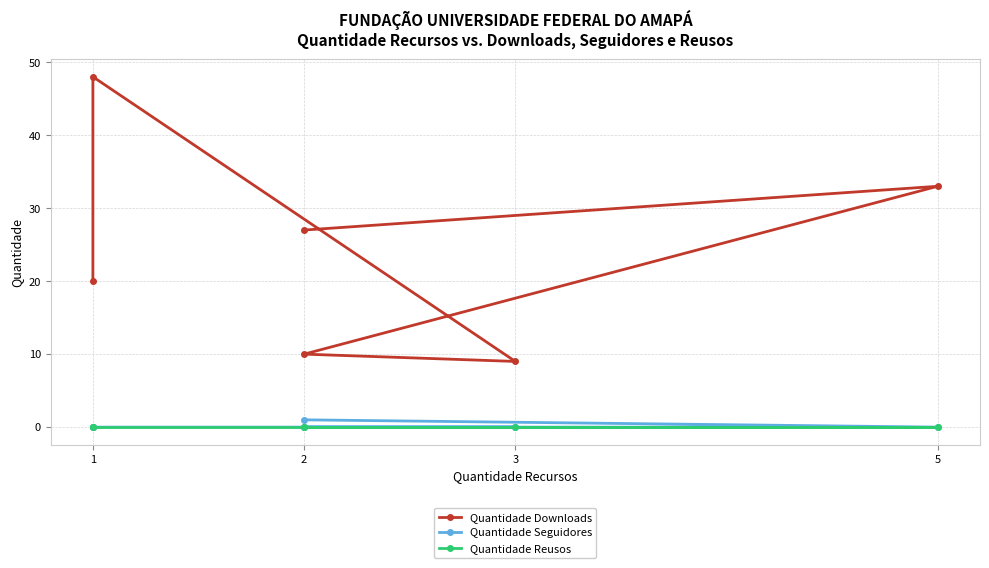

What is the value of the Quantidade Downloads point at the 2nd from the left?

48